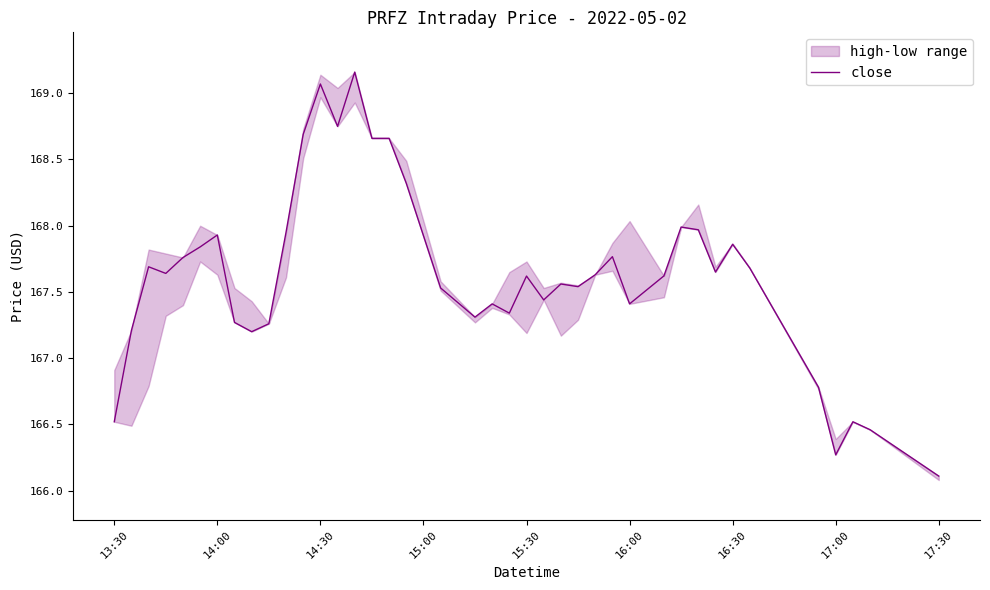

What is the difference between the maximum and minimum values?

3.0